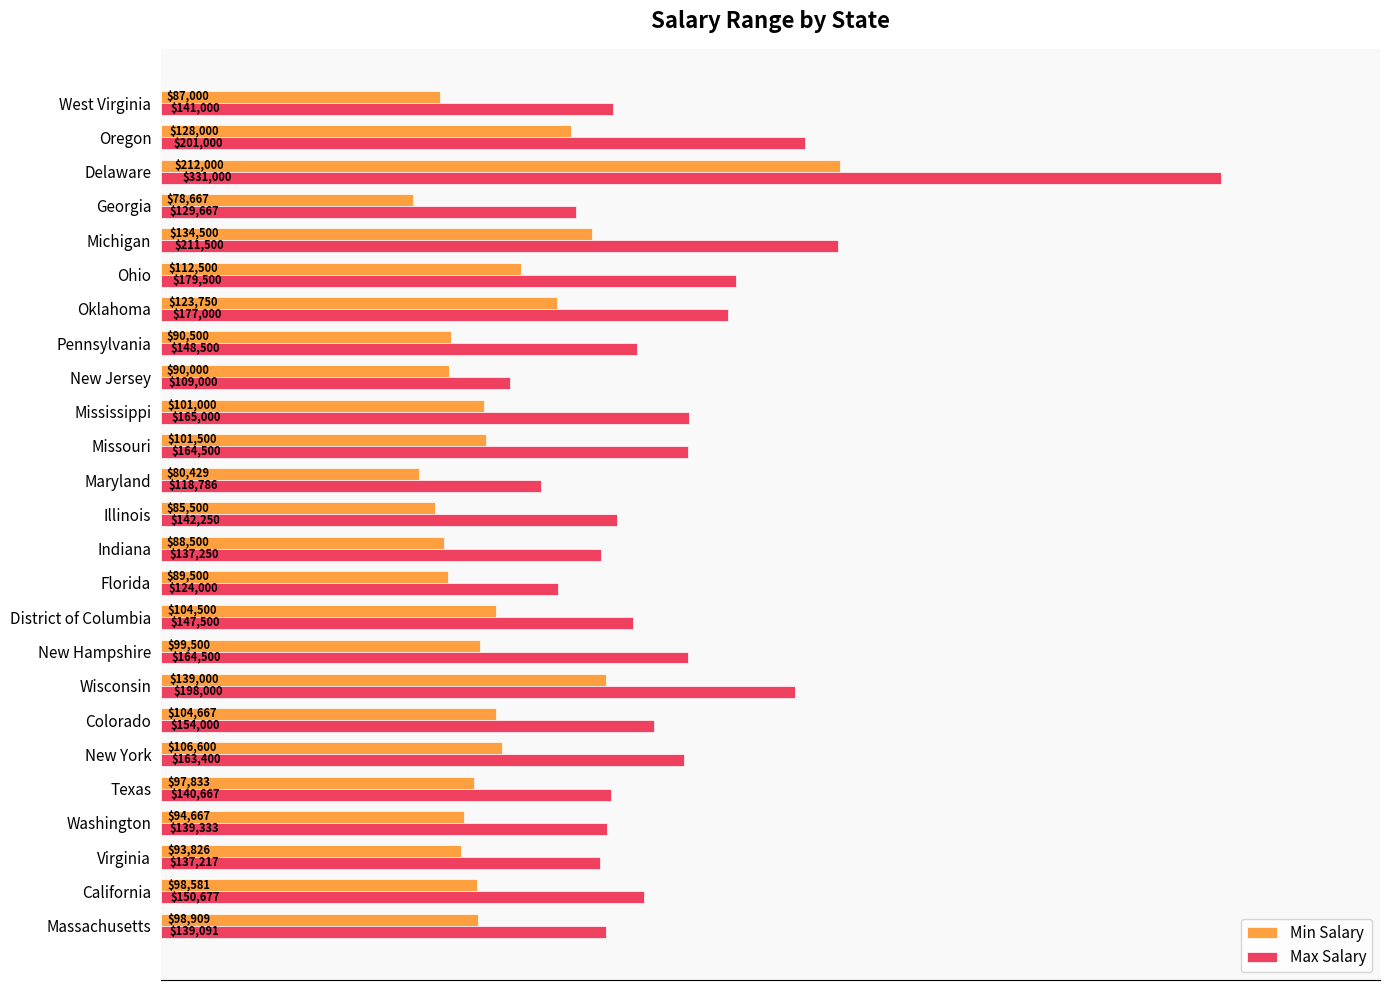

Which category has the highest value across all series?

Delaware